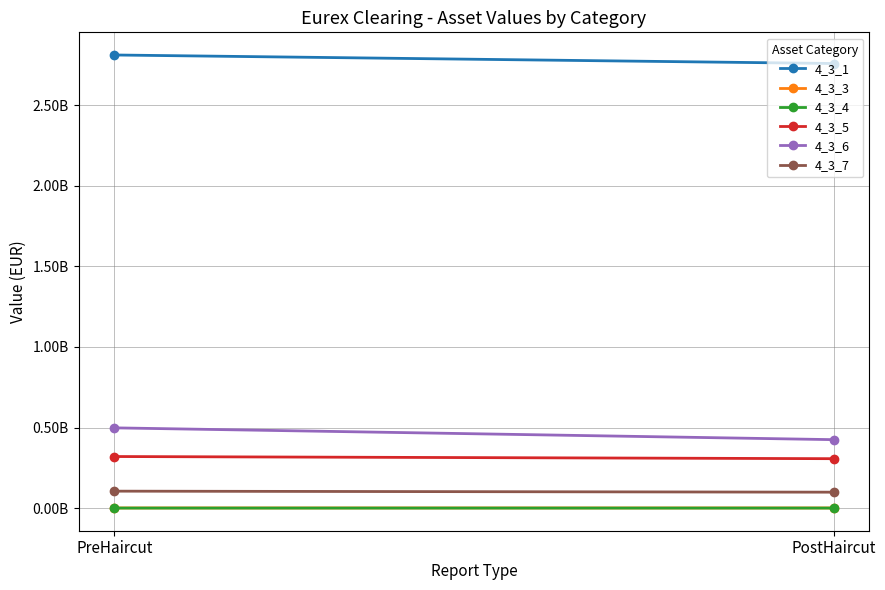

Which series has the widest spread of values?

4_3_6